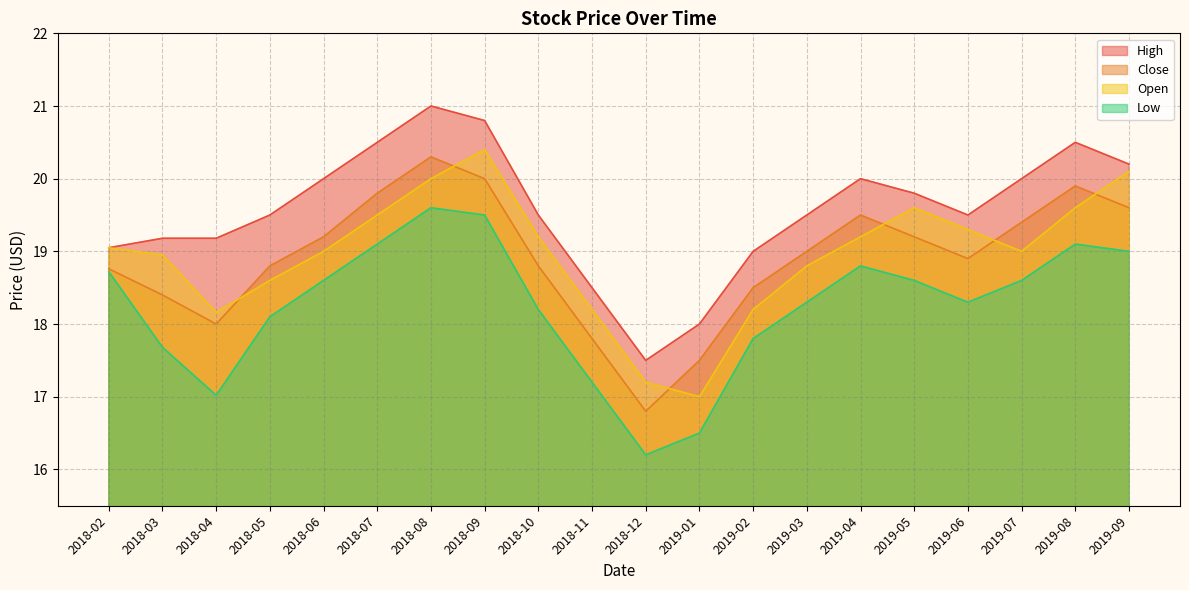

What is the lowest value of the High series?

17.5